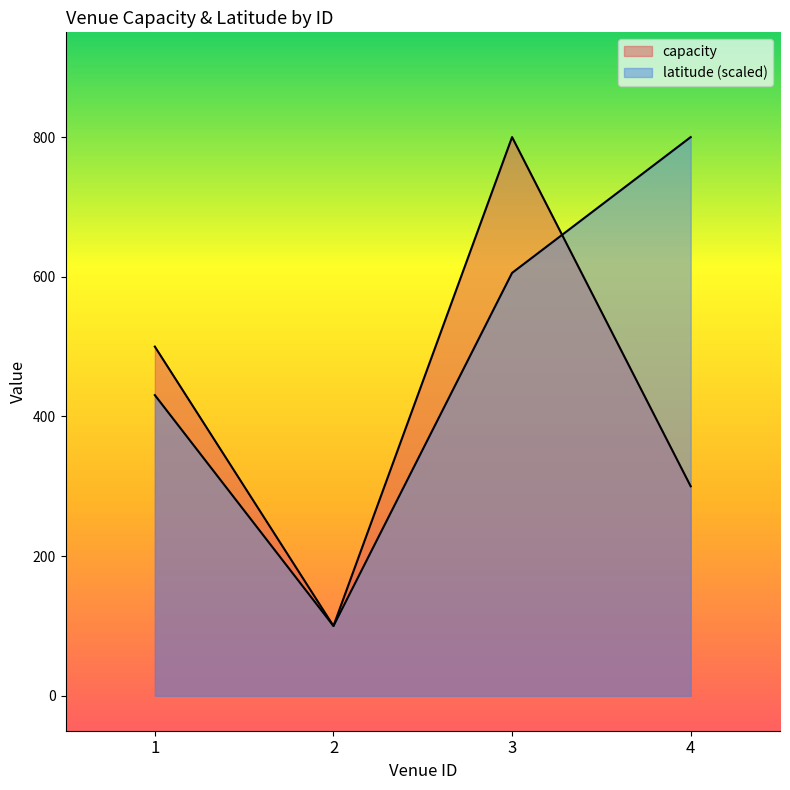

At which label does latitude reach its peak?

4